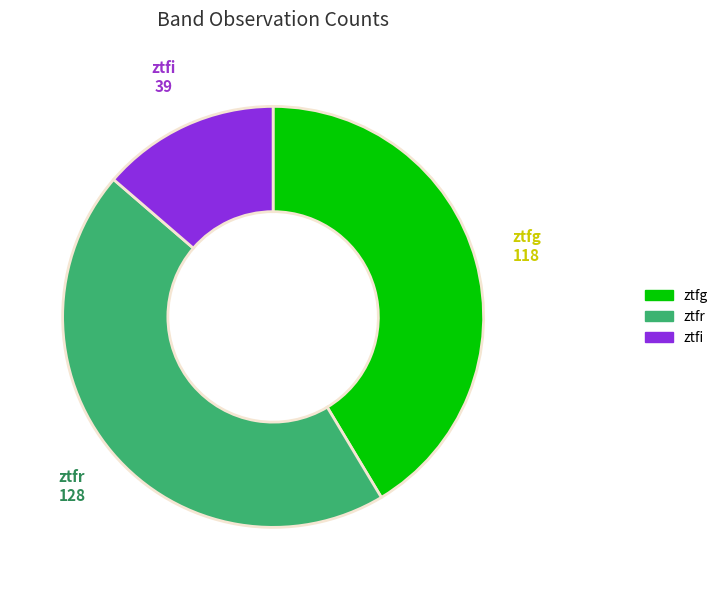

Rank the categories by value from lowest to highest.

ztfi, ztfg, ztfr